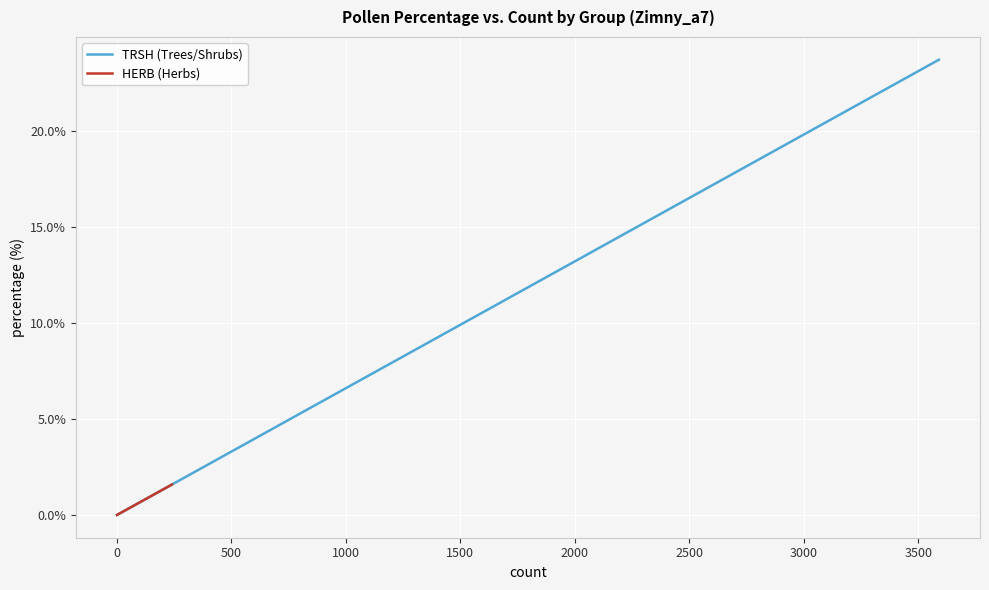

What is the maximum value shown in the chart?

23.7